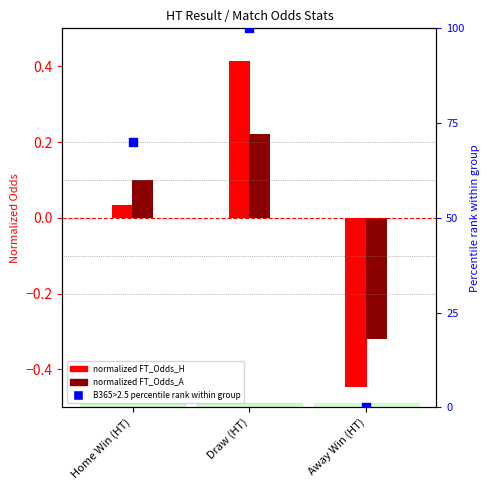

What is the total value across all series at Draw (HT)?

100.6